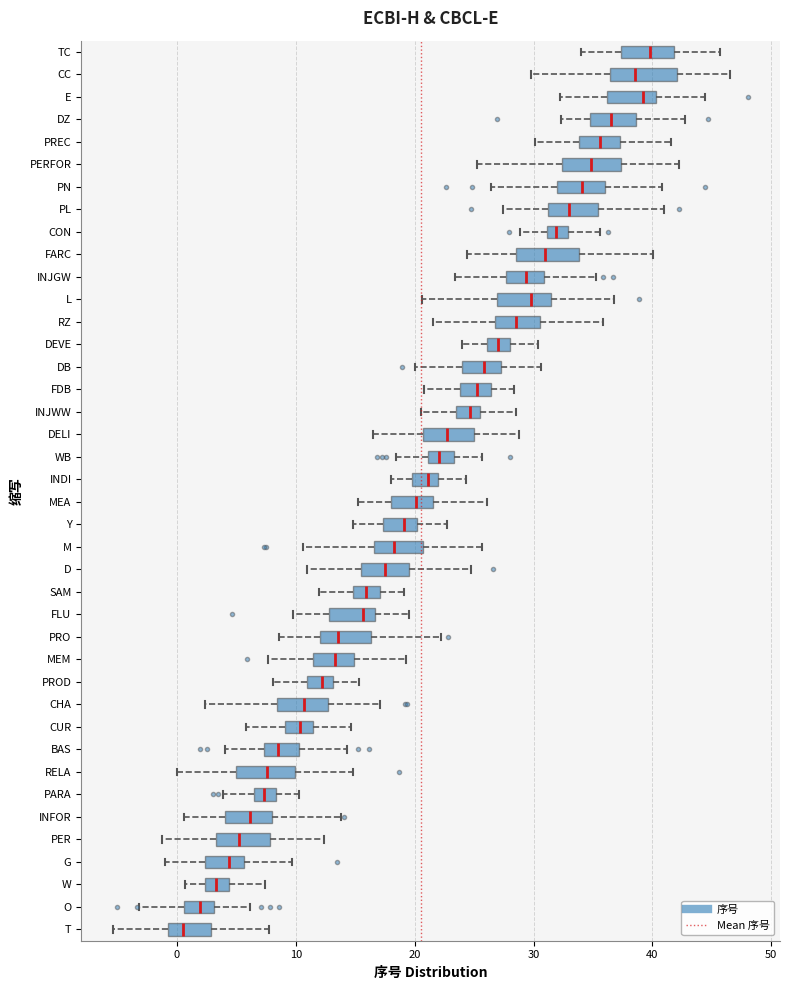

Reading bottom to top, read every box against the x-axis: the position of its median line, the range the box covers, and the ends of its whiskers. The values are not printed on the chart, so give them approximately, as read against the axis.

T: median 1, box -1 to 3, whiskers -5 to 8
O: median 2, box 1 to 3, whiskers -3 to 6
W: median 3, box 2 to 4, whiskers 1 to 7
G: median 4, box 2 to 6, whiskers -1 to 10
PER: median 5, box 3 to 8, whiskers -1 to 12
INFOR: median 6, box 4 to 8, whiskers 1 to 14
PARA: median 7, box 6 to 8, whiskers 4 to 10
RELA: median 8, box 5 to 10, whiskers 0 to 15
BAS: median 9, box 7 to 10, whiskers 4 to 14
CUR: median 10, box 9 to 11, whiskers 6 to 15
CHA: median 11, box 8 to 13, whiskers 2 to 17
PROD: median 12, box 11 to 13, whiskers 8 to 15
MEM: median 13, box 11 to 15, whiskers 8 to 19
PRO: median 14, box 12 to 16, whiskers 9 to 22
FLU: median 16, box 13 to 17, whiskers 10 to 20
SAM: median 16, box 15 to 17, whiskers 12 to 19
D: median 18, box 16 to 20, whiskers 11 to 25
M: median 18, box 17 to 21, whiskers 11 to 26
Y: median 19, box 17 to 20, whiskers 15 to 23
MEA: median 20, box 18 to 22, whiskers 15 to 26
INDI: median 21, box 20 to 22, whiskers 18 to 24
WB: median 22, box 21 to 23, whiskers 18 to 26
DELI: median 23, box 21 to 25, whiskers 17 to 29
INJWW: median 25, box 23 to 26, whiskers 21 to 29
FDB: median 25, box 24 to 26, whiskers 21 to 28
DB: median 26, box 24 to 27, whiskers 20 to 31
DEVE: median 27, box 26 to 28, whiskers 24 to 30
RZ: median 29, box 27 to 31, whiskers 22 to 36
L: median 30, box 27 to 32, whiskers 21 to 37
INJGW: median 29, box 28 to 31, whiskers 23 to 35
FARC: median 31, box 28 to 34, whiskers 24 to 40
CON: median 32, box 31 to 33, whiskers 29 to 36
PL: median 33, box 31 to 35, whiskers 27 to 41
PN: median 34, box 32 to 36, whiskers 26 to 41
PERFOR: median 35, box 32 to 37, whiskers 25 to 42
PREC: median 36, box 34 to 37, whiskers 30 to 42
DZ: median 37, box 35 to 39, whiskers 32 to 43
E: median 39, box 36 to 40, whiskers 32 to 44
CC: median 39, box 36 to 42, whiskers 30 to 46
TC: median 40, box 37 to 42, whiskers 34 to 46